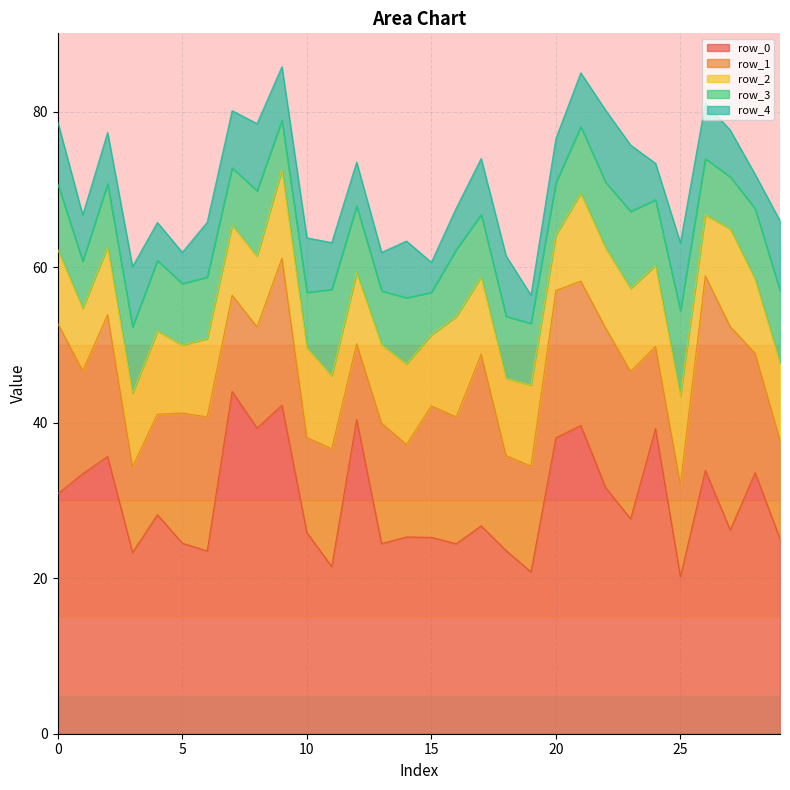

Reading left to right, extract all data points from this chart.

row_0: 30.9	33.4	35.7	23.3	28.2	24.5	23.5	44.0	39.3	42.3	25.9	21.5	40.4	24.5	25.3	25.3	24.4	26.7	23.6	20.8	38.1	39.7	31.6	27.6	39.3	20.2	33.9	26.2	33.6	25.1
row_1: 21.9	13.2	18.2	11.1	12.9	16.7	17.2	12.4	13.0	18.9	12.2	15.2	9.8	15.5	11.9	16.9	16.3	22.1	12.2	13.6	19.0	18.6	20.5	19.0	10.6	11.9	25.0	26.2	15.4	12.7
row_2: 9.5	8.0	8.7	9.4	10.7	8.8	10.1	9.0	9.1	11.4	11.5	9.4	9.1	10.1	10.4	9.1	12.9	9.9	9.9	10.4	7.2	11.3	10.3	10.7	10.4	11.4	7.9	12.6	9.5	9.9
row_3: 8.4	6.0	8.1	8.5	9.1	7.9	7.9	7.4	8.4	6.4	7.1	11.1	8.6	6.9	8.5	5.5	8.6	8.0	8.0	7.9	6.7	8.6	8.5	9.9	8.4	11.0	7.2	6.7	9.1	9.3
row_4: 8.0	6.0	6.6	7.8	4.9	4.0	7.1	7.4	8.6	6.9	7.0	6.0	5.6	5.0	7.3	3.9	5.3	7.2	7.8	3.6	5.7	6.9	9.3	8.5	4.7	8.7	7.1	6.0	4.4	9.0